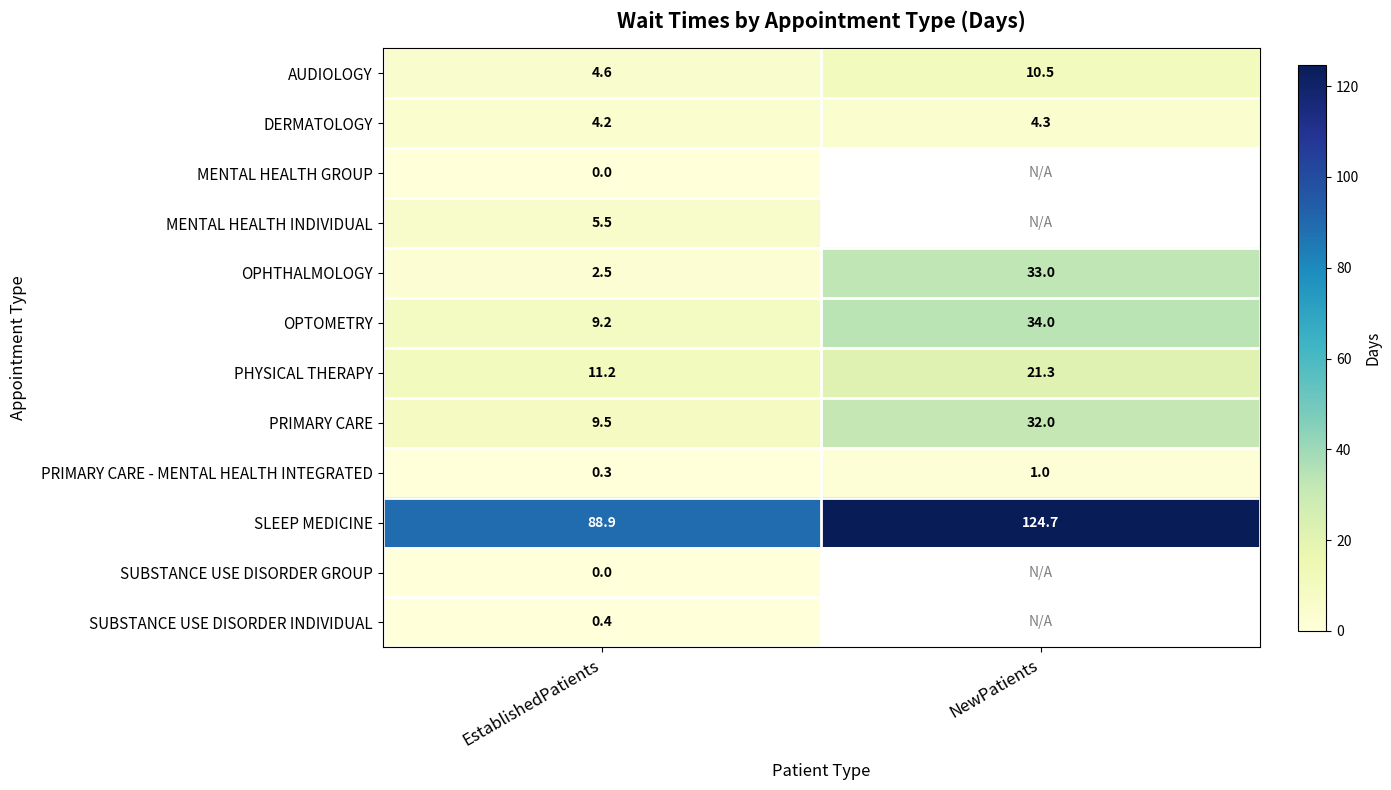

What is the difference between the highest and lowest values at NewPatients?

123.7